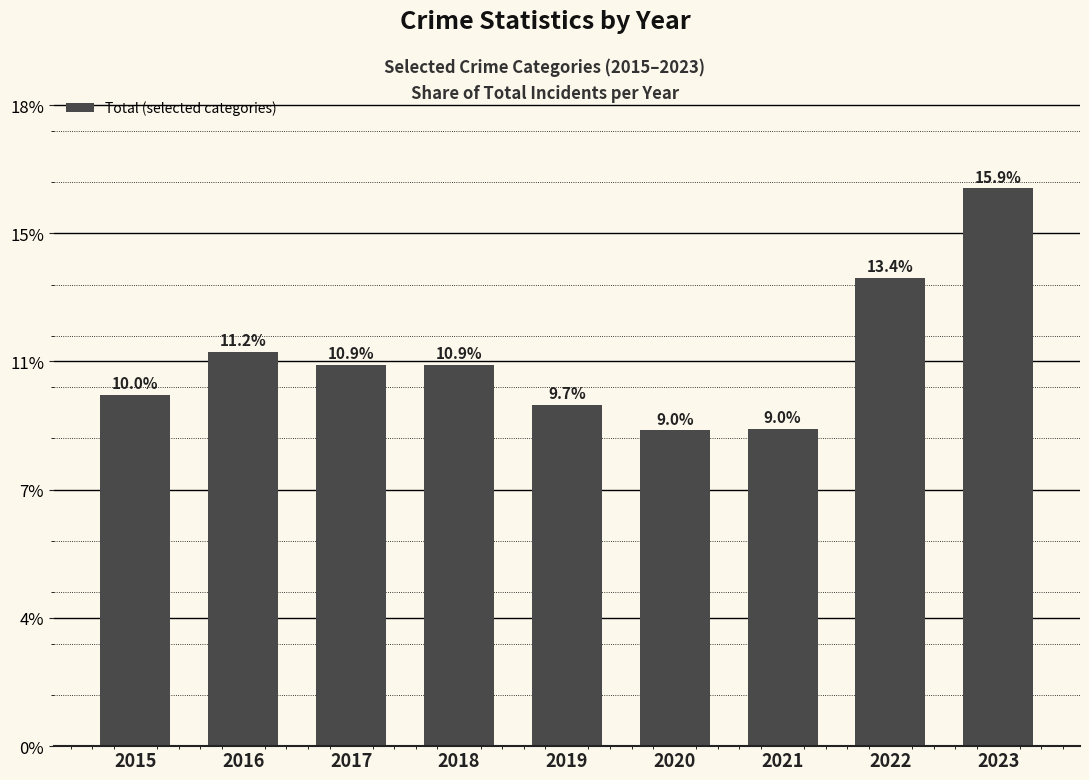

Are the bars horizontal?

No